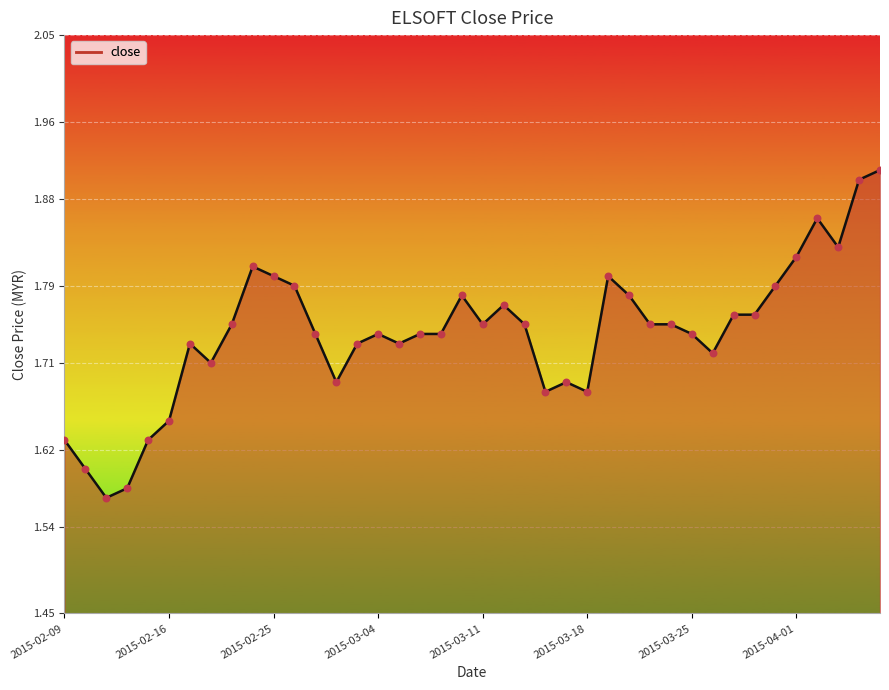

What is the change in value from 2015-02-09 to 18?

+0.1